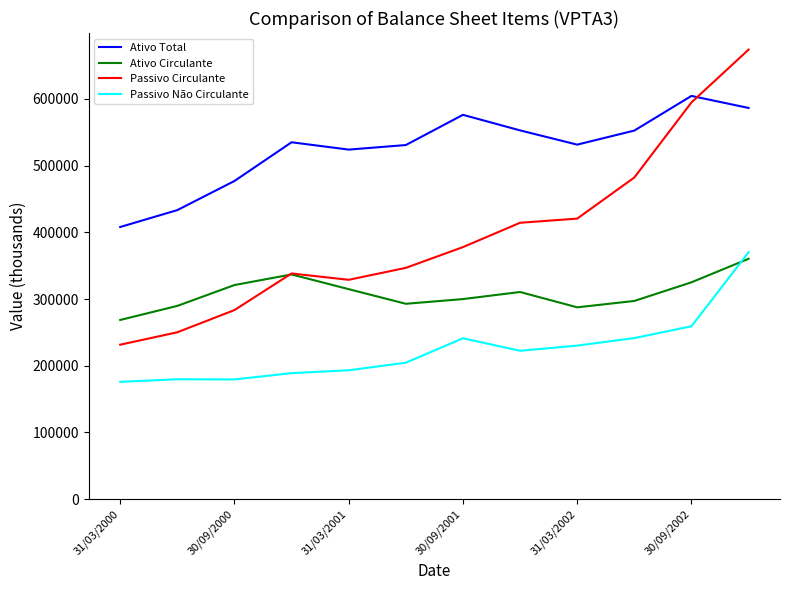

Which series has the largest total across all categories?

Ativo Total